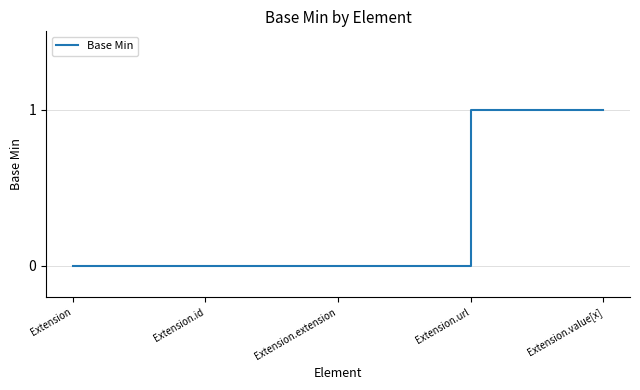

The chart shows a value of 0 at Extension. True or false?

True